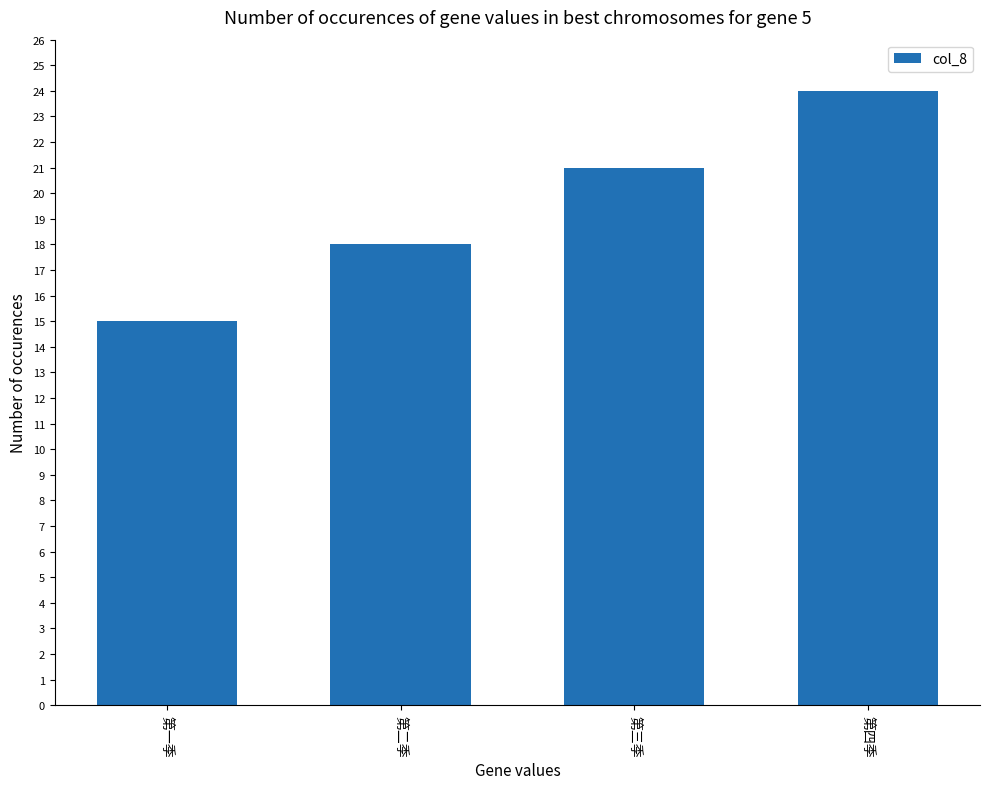

What is the sum of the values at 第一季 and 第二季?

33